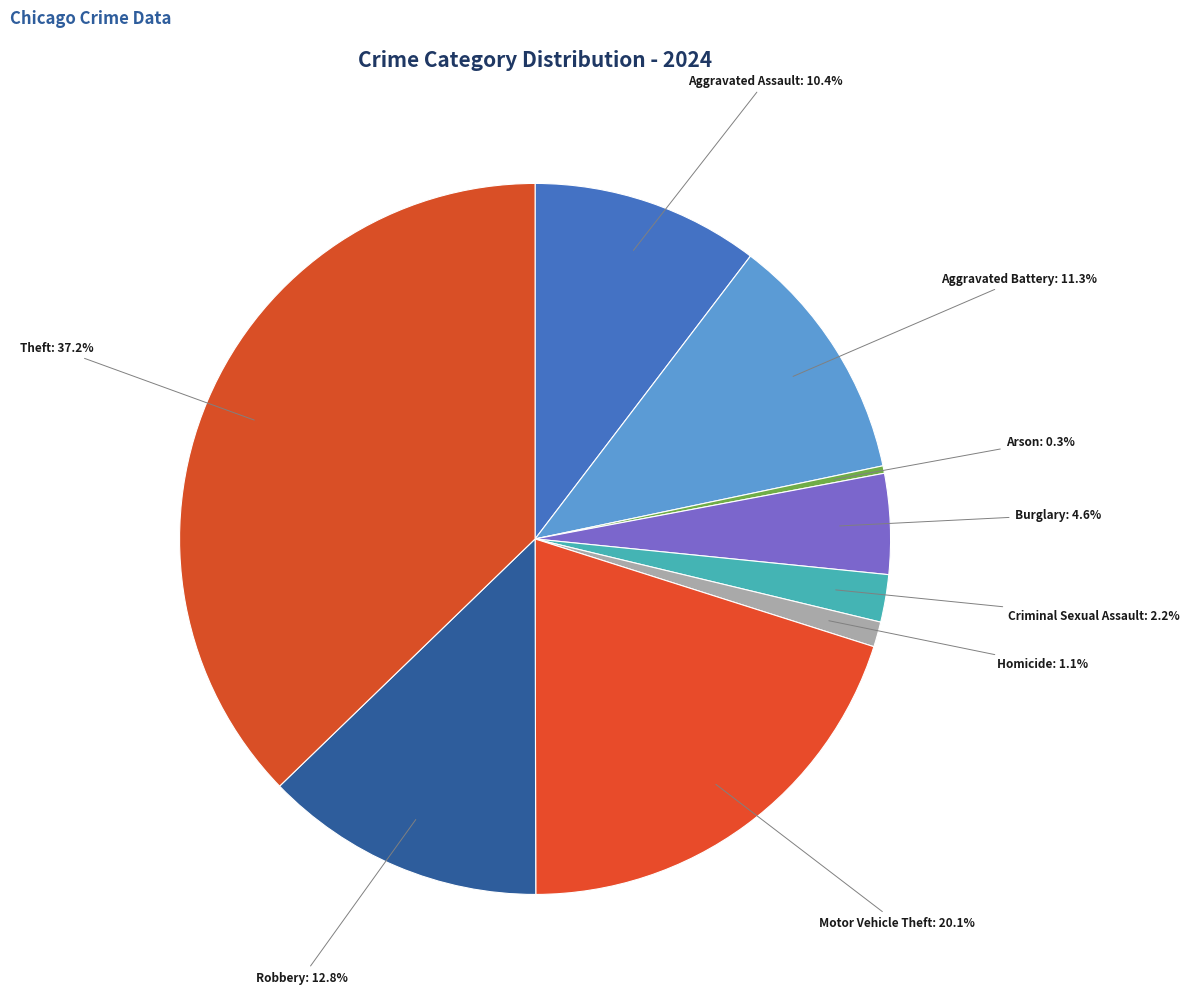

Between Burglary and Aggravated Battery, which is larger?

Aggravated Battery